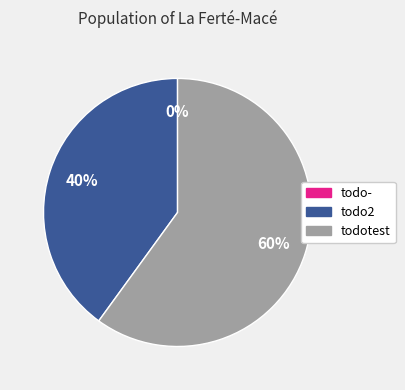

What percentage is NOT represented by todo2?

60.0%